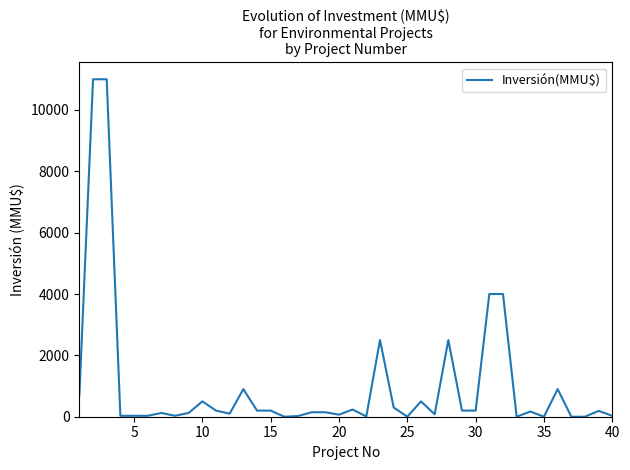

What is the greatest value displayed?

11000